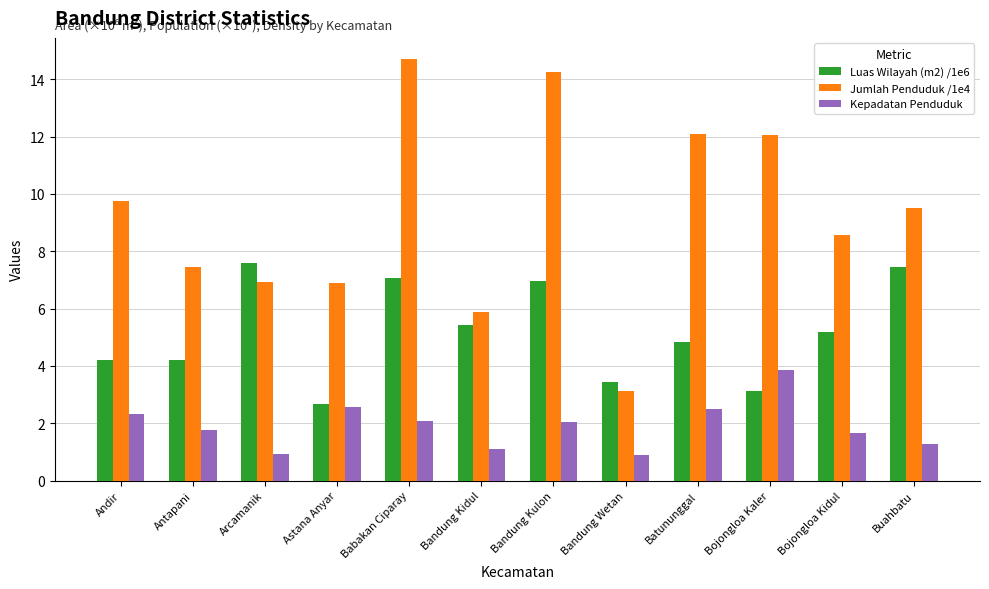

Which series has the largest total across all categories?

Jumlah Penduduk /1e4